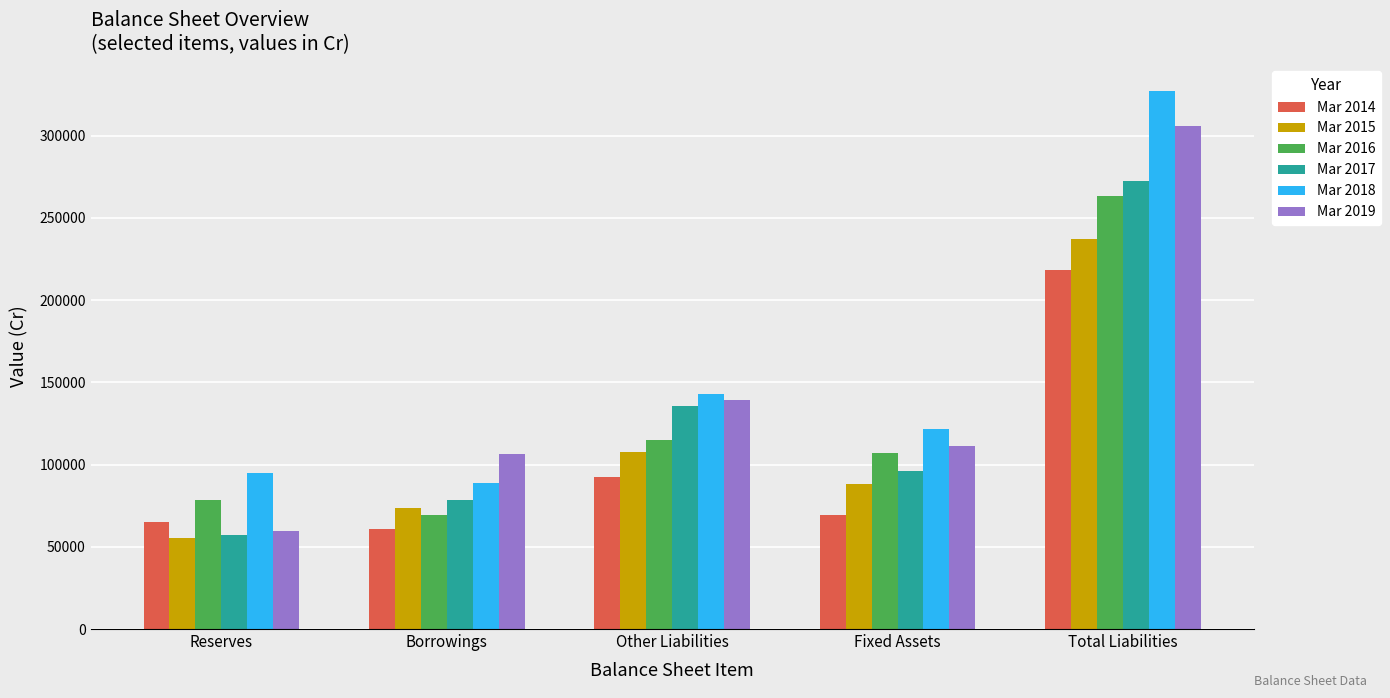

At which category does the chart reach its minimum across all series?

Reserves